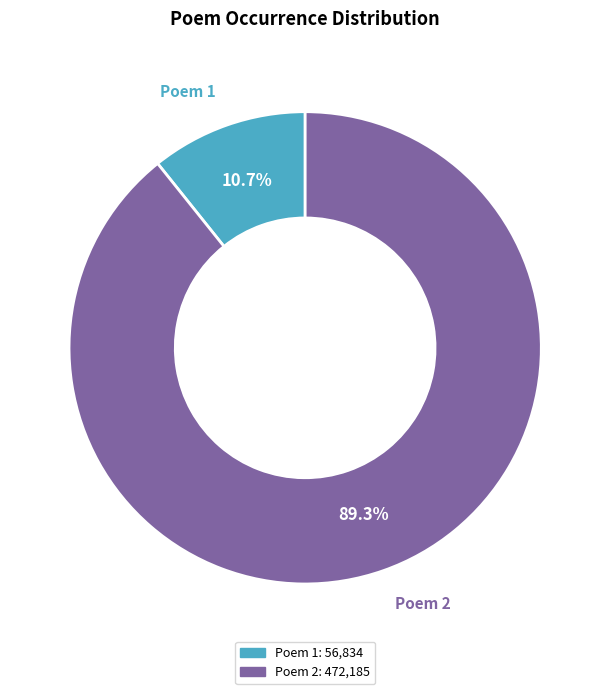

How many segments does this pie chart have?

2